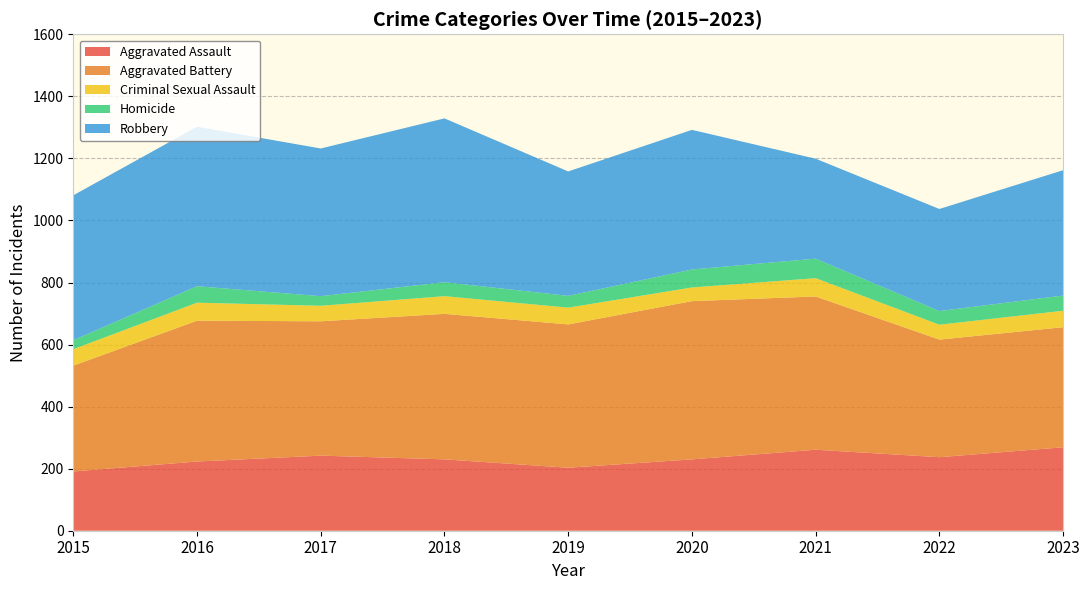

Reading left to right, what are all the values shown in this chart?

Aggravated Assault: 2015=191	2016=223	2017=242	2018=230	2019=203	2020=230	2021=261	2022=237	2023=269
Aggravated Battery: 2015=341	2016=454	2017=433	2018=469	2019=462	2020=510	2021=494	2022=379	2023=387
Criminal Sexual Assault: 2015=53	2016=58	2017=50	2018=57	2019=54	2020=44	2021=59	2022=48	2023=53
Homicide: 2015=29	2016=53	2017=31	2018=45	2019=38	2020=58	2021=63	2022=44	2023=49
Robbery: 2015=467	2016=514	2017=476	2018=528	2019=401	2020=450	2021=322	2022=329	2023=404